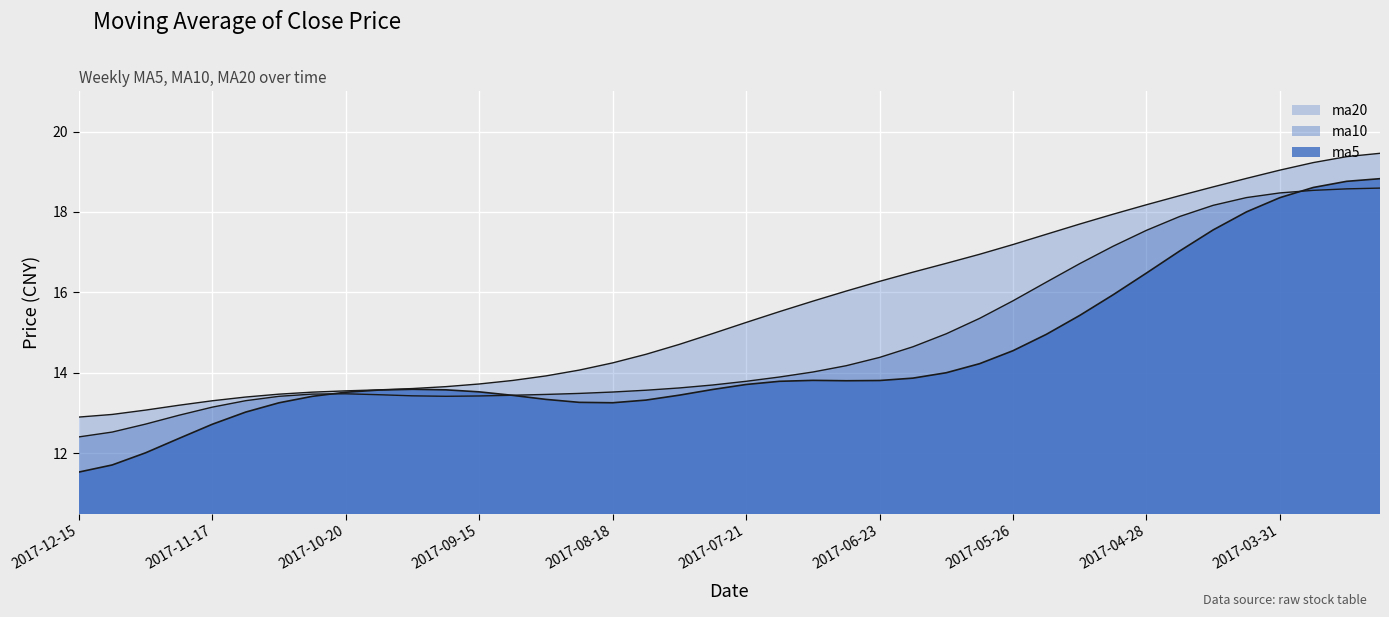

The ma5 series shows 30.5 at 2017-03-31. True or false?

False